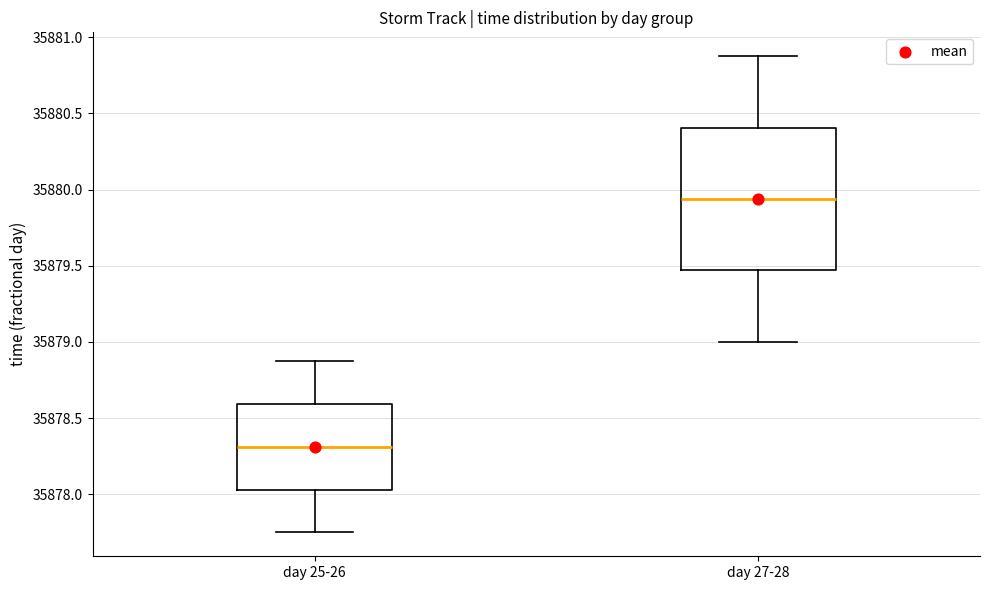

Reading left to right, read every box against the y-axis: the position of its median line, the range the box covers, and the ends of its whiskers. The values are not printed on the chart, so give them approximately, as read against the axis.

day 25-26: median 35878.30, box 35878.05 to 35878.60, whiskers 35877.75 to 35878.90
day 27-28: median 35879.95, box 35879.45 to 35880.40, whiskers 35879.00 to 35880.90